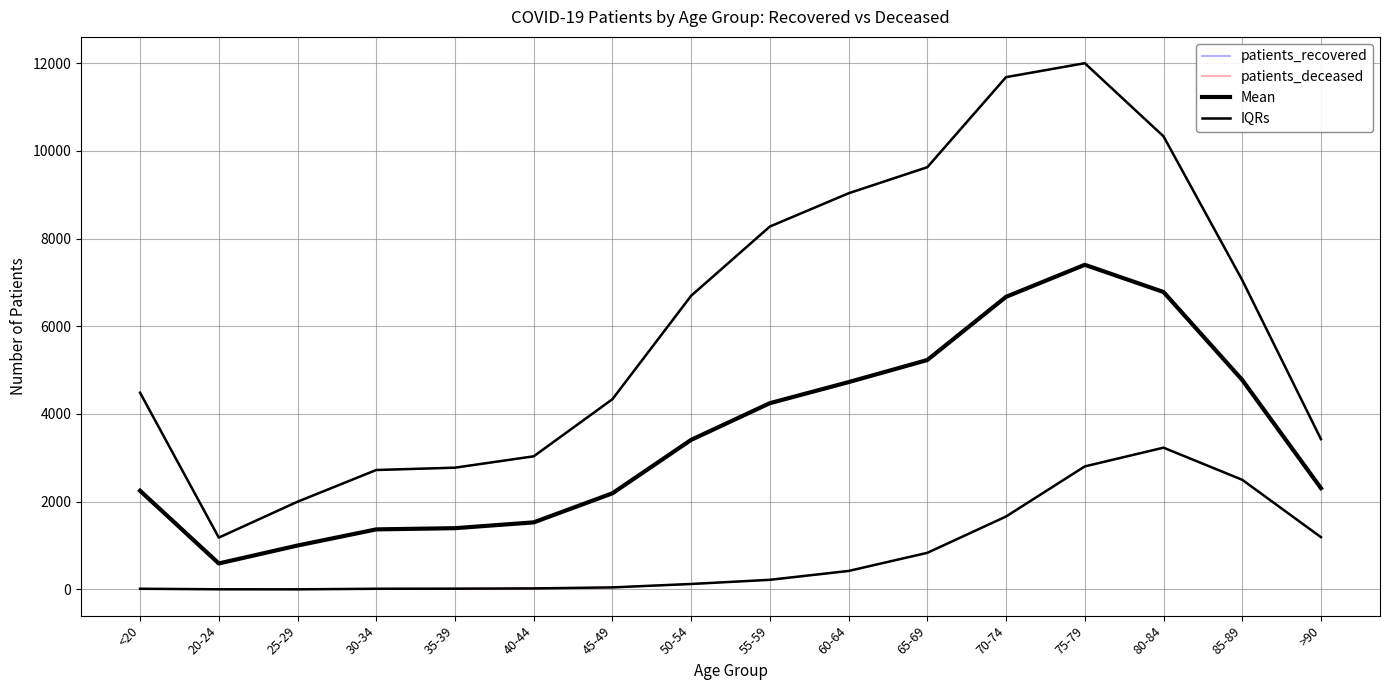

What is the minimum value shown in the chart?

3.0